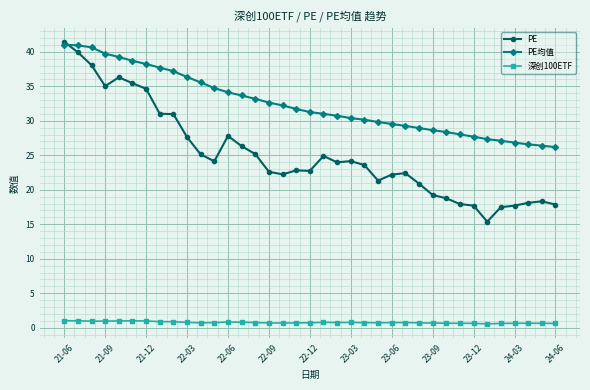

At how many categories does at least one series exceed 36?

10